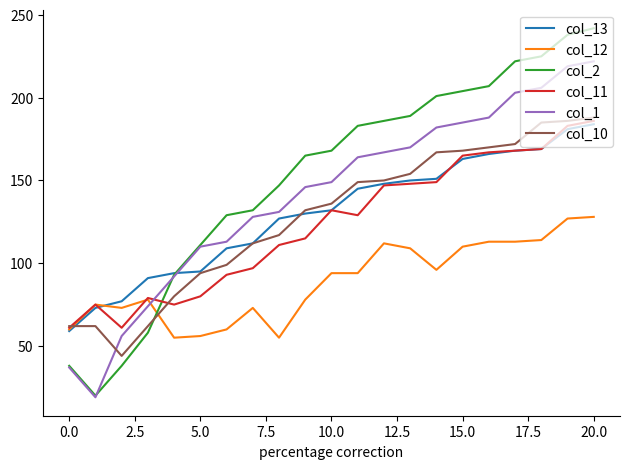

Reading left to right, extract all data points from this chart.

col_13: 59	73	77	91	94	95	109	112	127	130	132	145	148	150	151	163	166	168	169	181	184
col_12: 60	75	73	78	55	56	60	73	55	78	94	94	112	109	96	110	113	113	114	127	128
col_2: 38	20	38	58	93	111	129	132	147	165	168	183	186	189	201	204	207	222	225	238	242
col_11: 61	75	61	79	75	80	93	97	111	115	132	129	147	148	149	165	167	168	169	183	186
col_1: 37	19	56	74	92	110	113	128	131	146	149	164	167	170	182	185	188	203	206	219	222
col_10: 62	62	44	62	80	94	99	112	117	132	136	149	150	154	167	168	170	172	185	186	188